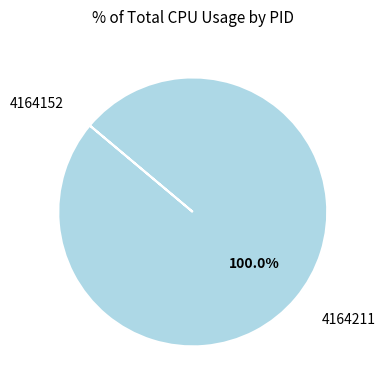

Does any single category account for the majority?

Yes